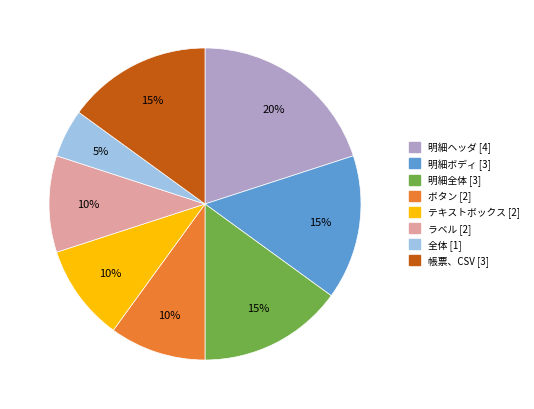

Is it true that 明細ヘッダ is 35% of the pie?

False